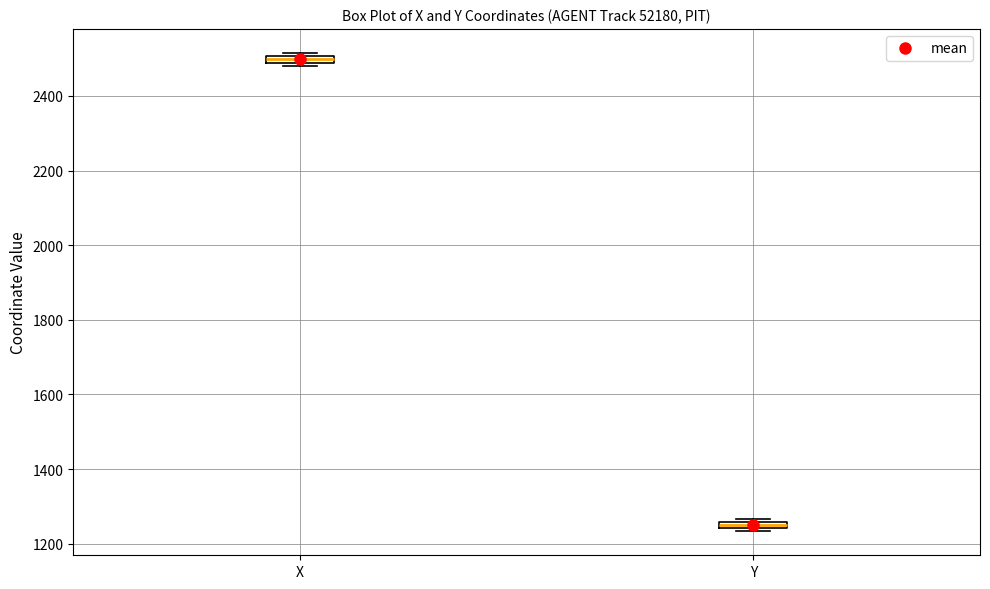

Where is the upper edge of the box for X on the y-axis? The values are not printed on the chart, so give them approximately, as read against the axis.

2500